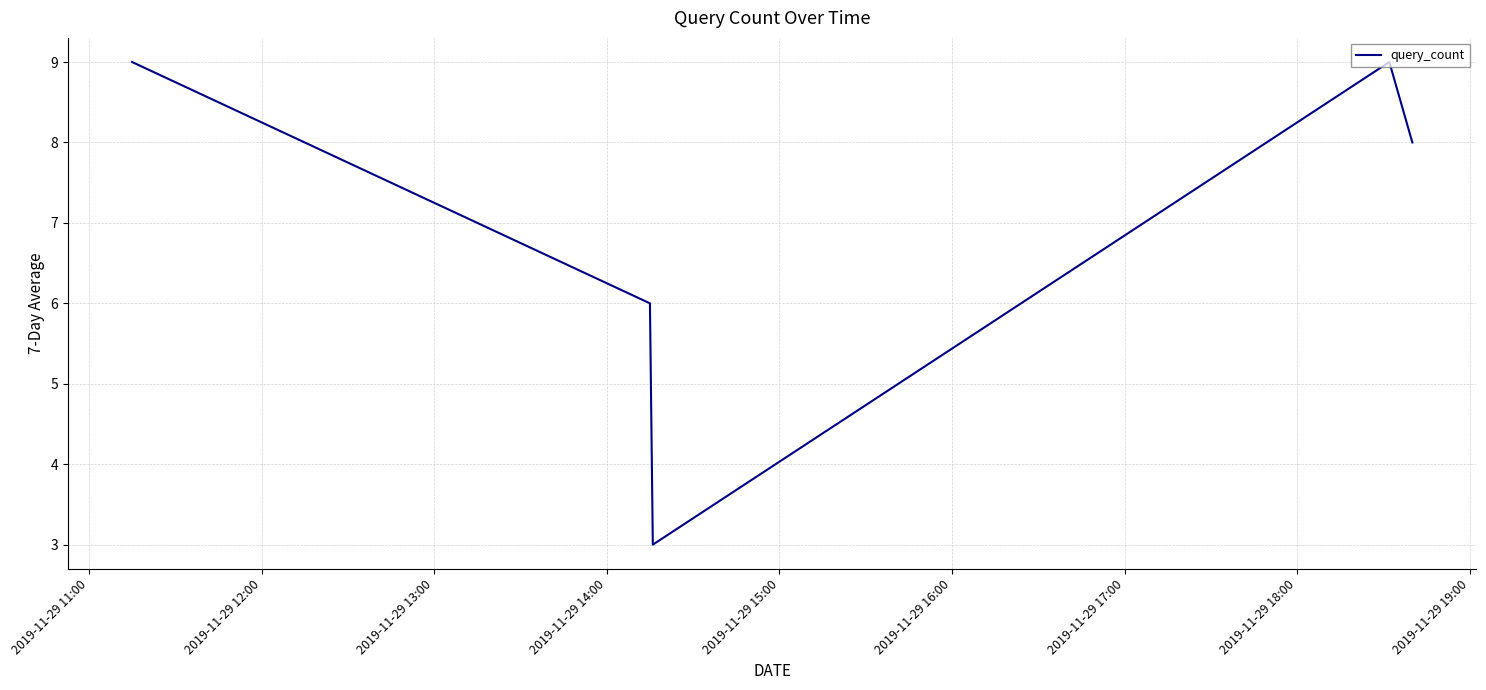

What is the sum of all values?

35